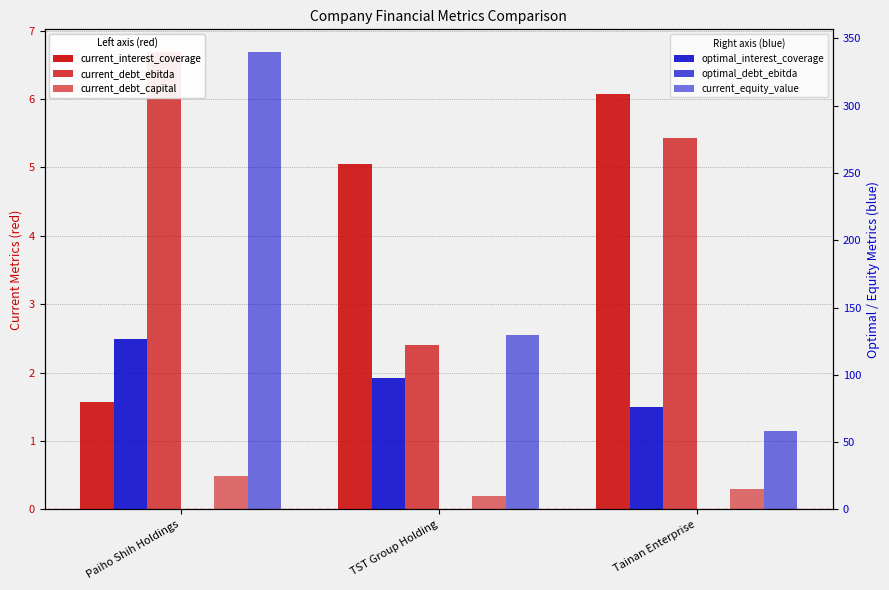

At how many categories does at least one series exceed 91?

2